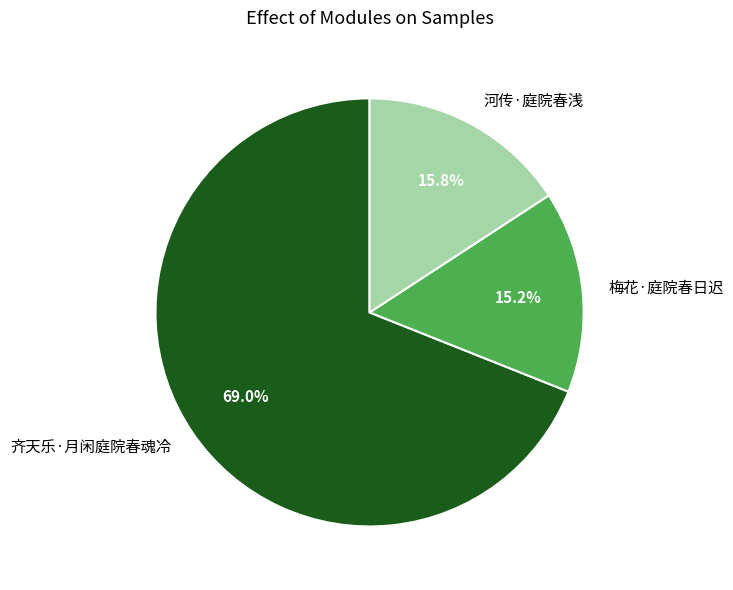

How many slices are in this pie chart?

3